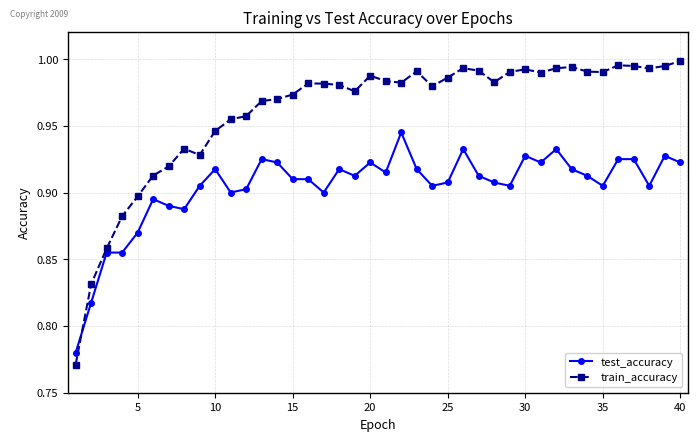

Is this an area chart (filled region under the line)?

No